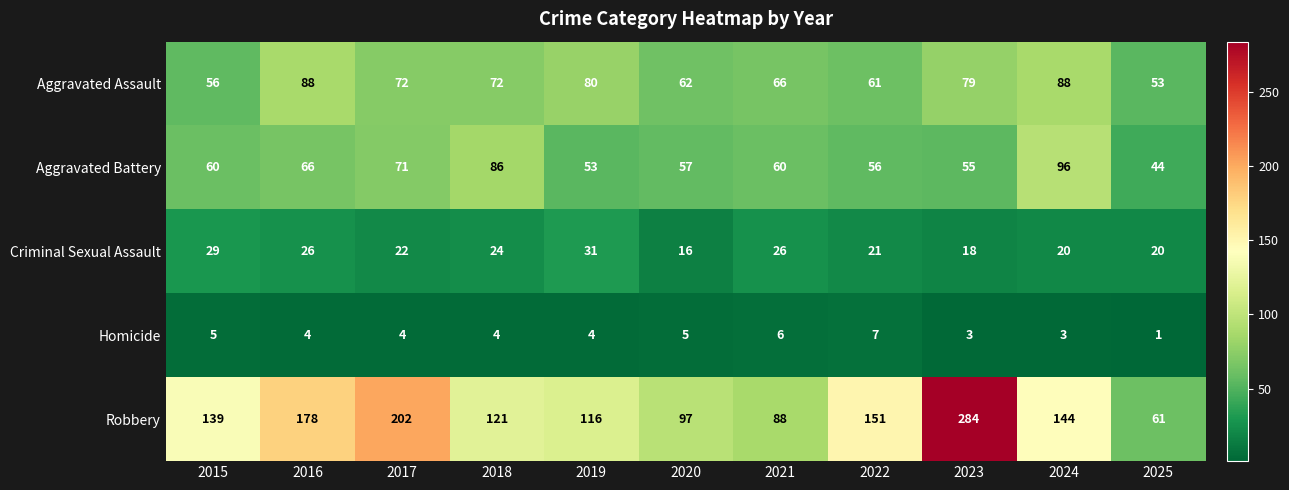

Rank the series at 2016 from highest to lowest value.

Robbery, Aggravated Assault, Aggravated Battery, Criminal Sexual Assault, Homicide